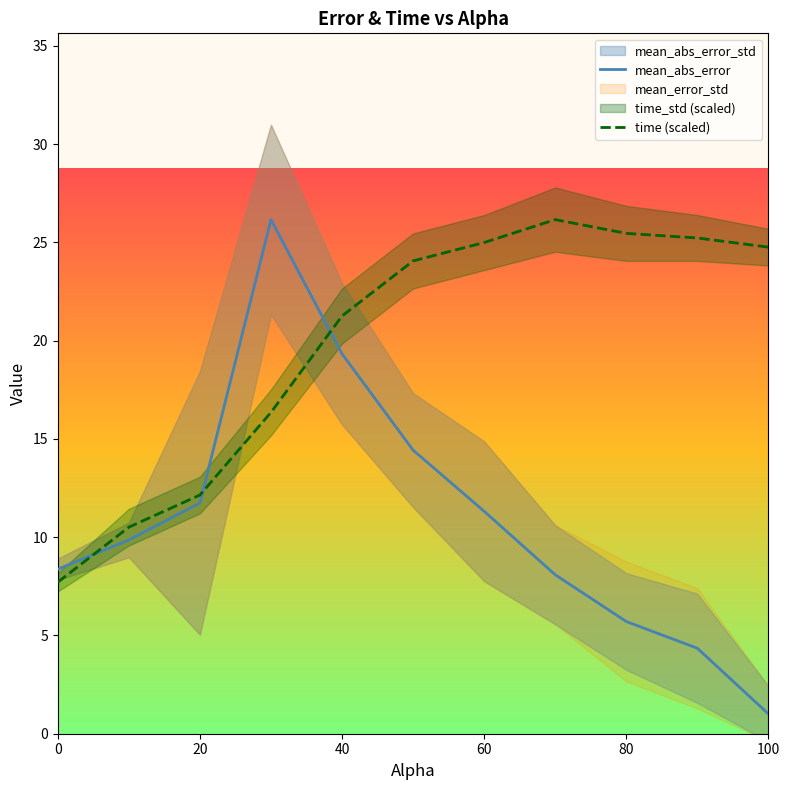

What is the lowest value of the mean_abs_error series?

1.0